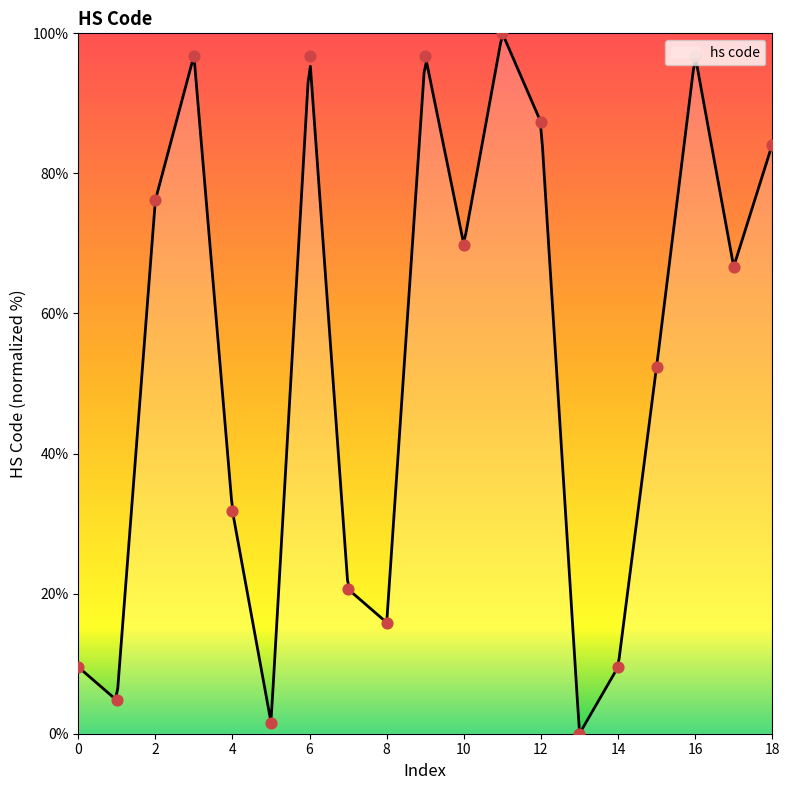

Which has a higher value, 12 or 11?

11